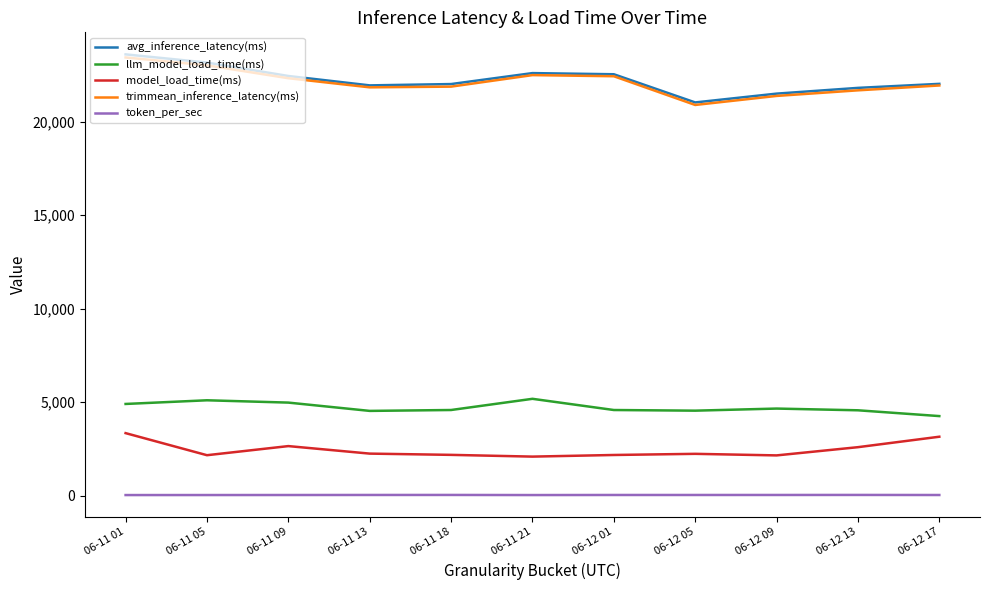

True or false: avg_inference_latency(ms) and token_per_sec intersect in this chart.

False